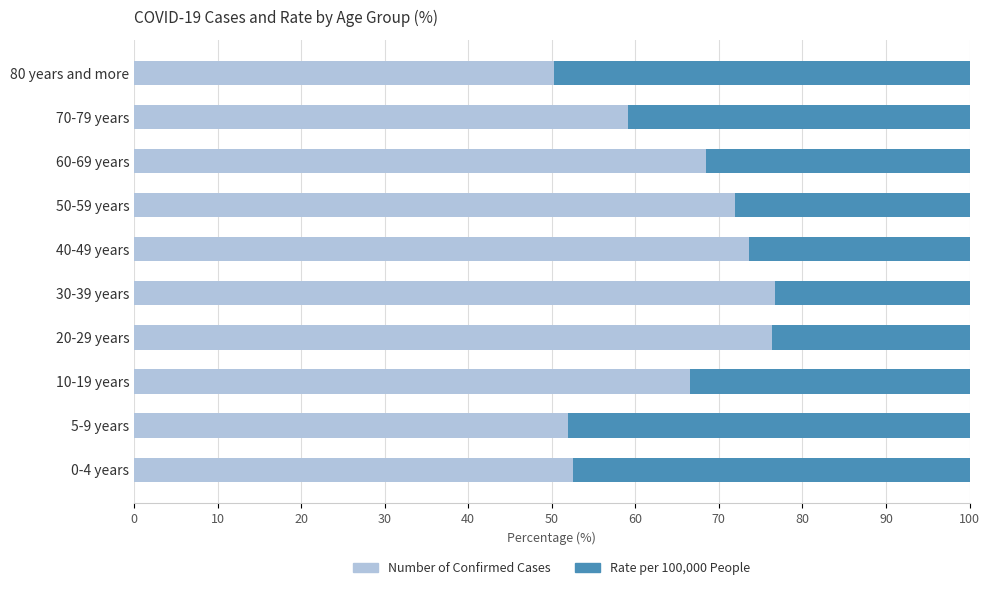

Count the number of data series in this chart.

2